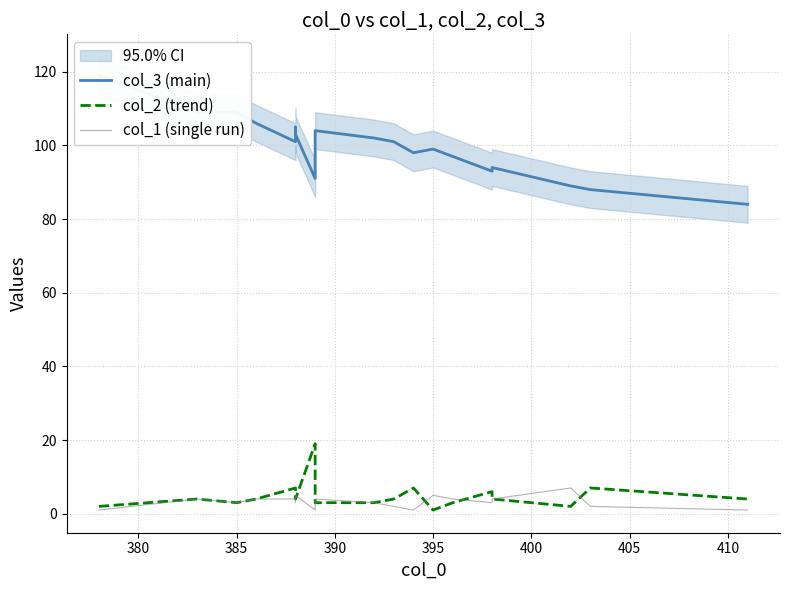

True or false: col_1 (single run) has more than 2 points higher than both neighbors.

True